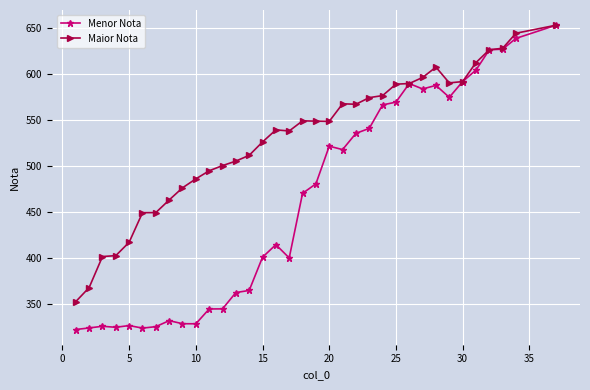

List the series in order of their overall mean, lowest first.

Menor Nota, Maior Nota